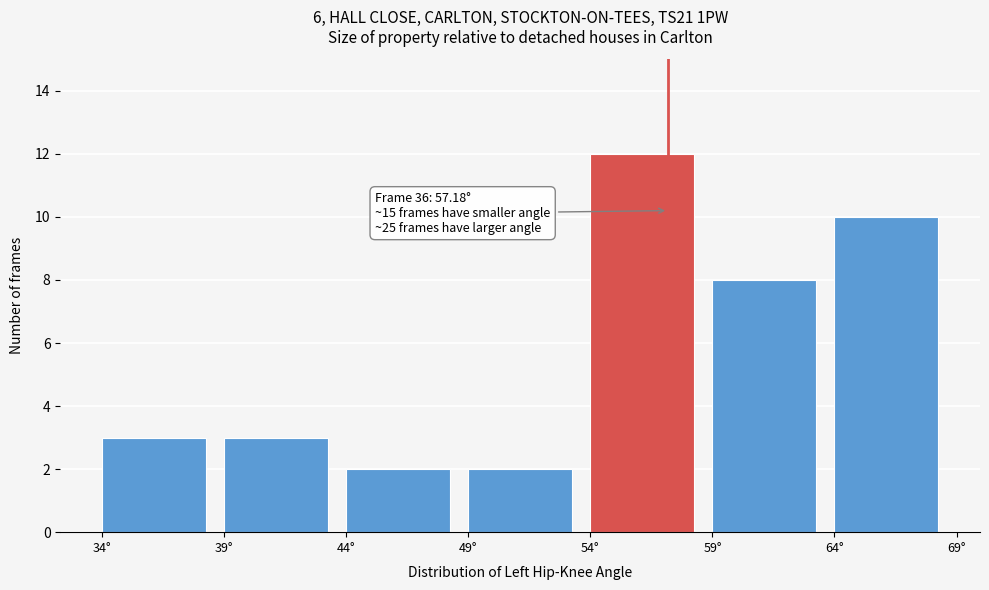

Which range on the x-axis has the tallest bar?

54 to 59